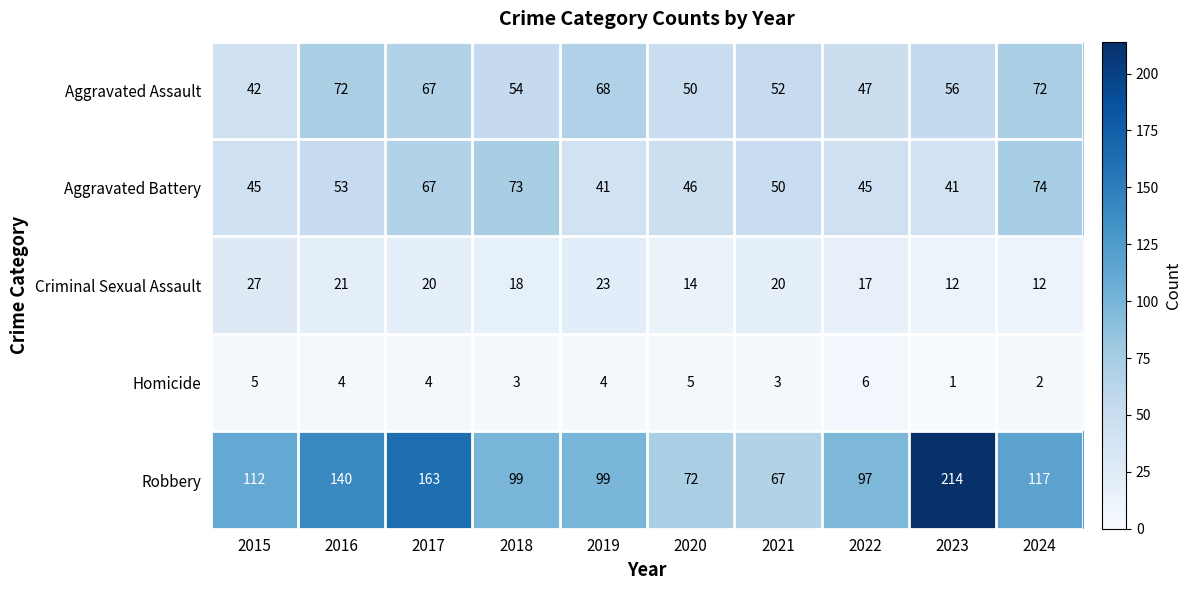

The Robbery series shows 82 at 2016. True or false?

False